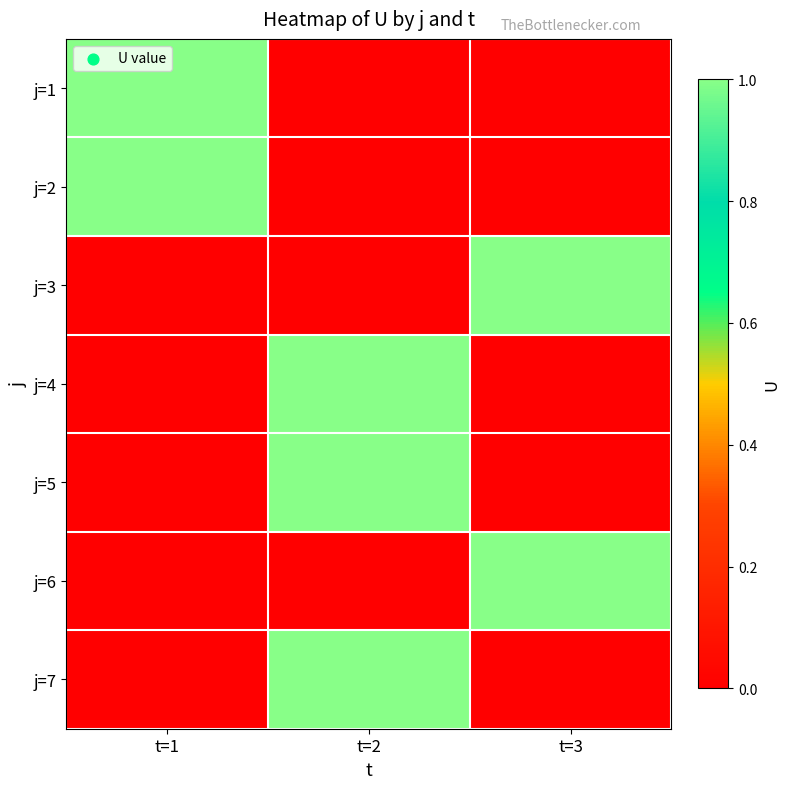

What is the difference between the highest and lowest values at t=2?

1